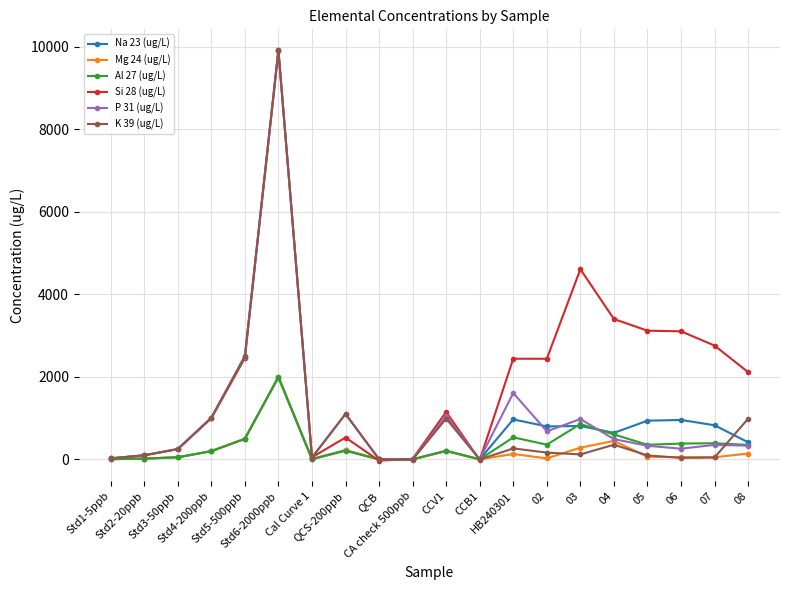

What position from the right is Std4-200ppb?

17